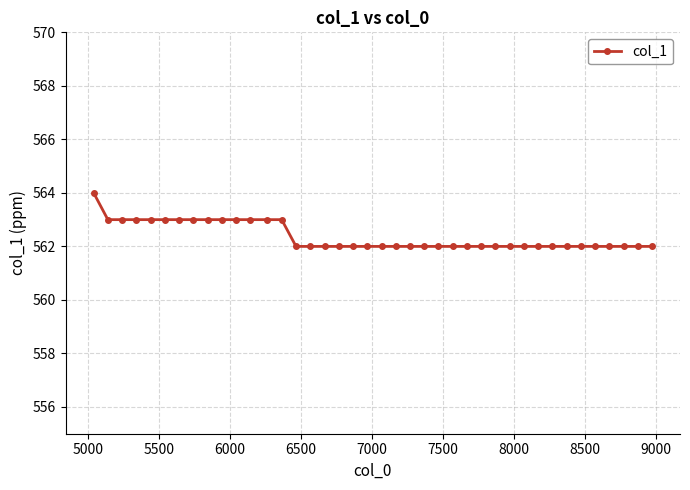

What is the greatest value displayed?

564